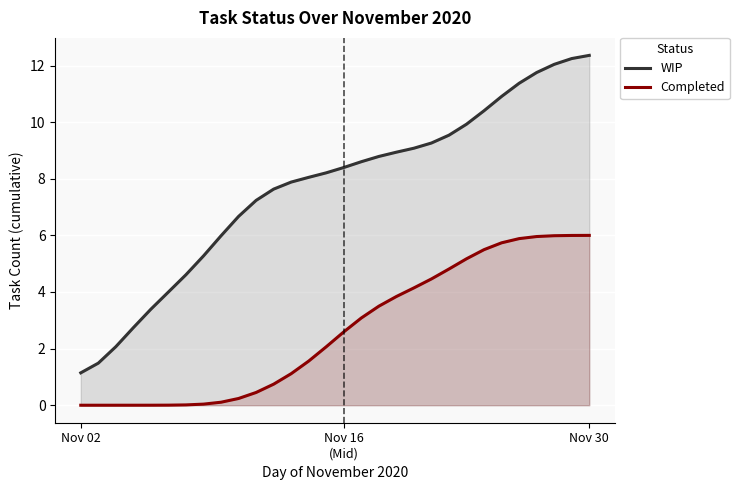

What is the average value of the WIP series?

7.7